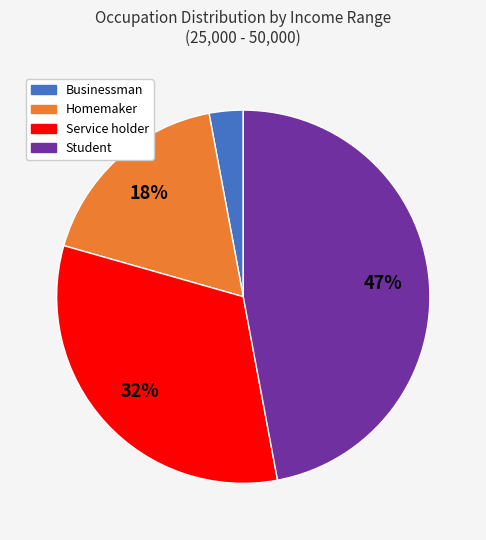

To the nearest percent, what is the difference between the largest and smallest slice percentages?

44%